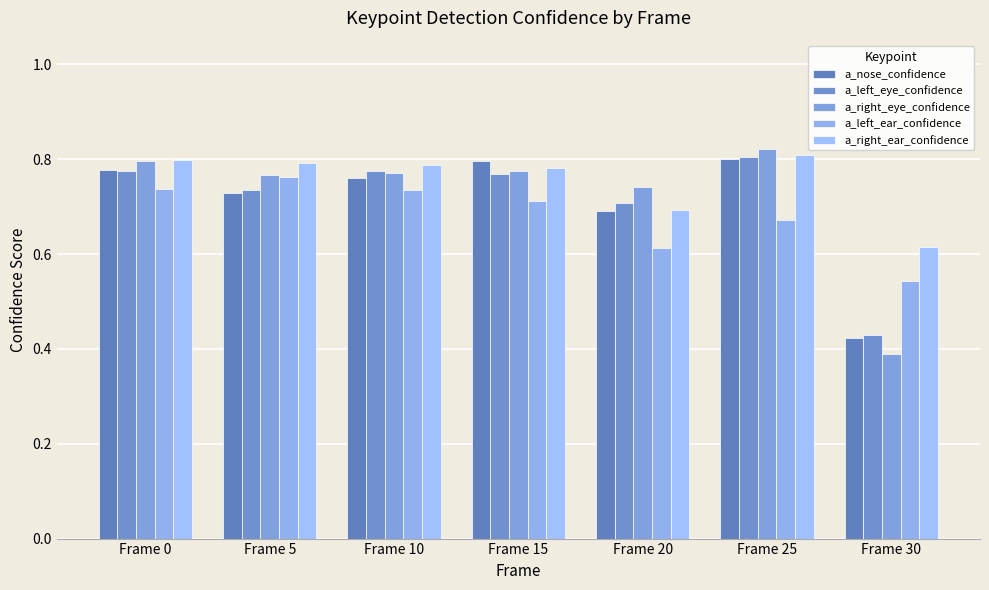

Which category has the highest value across all series?

Frame 25